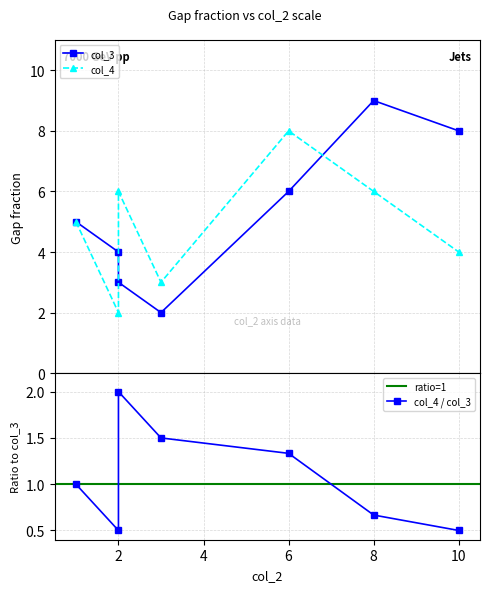

How many categories are shown in the chart?

7